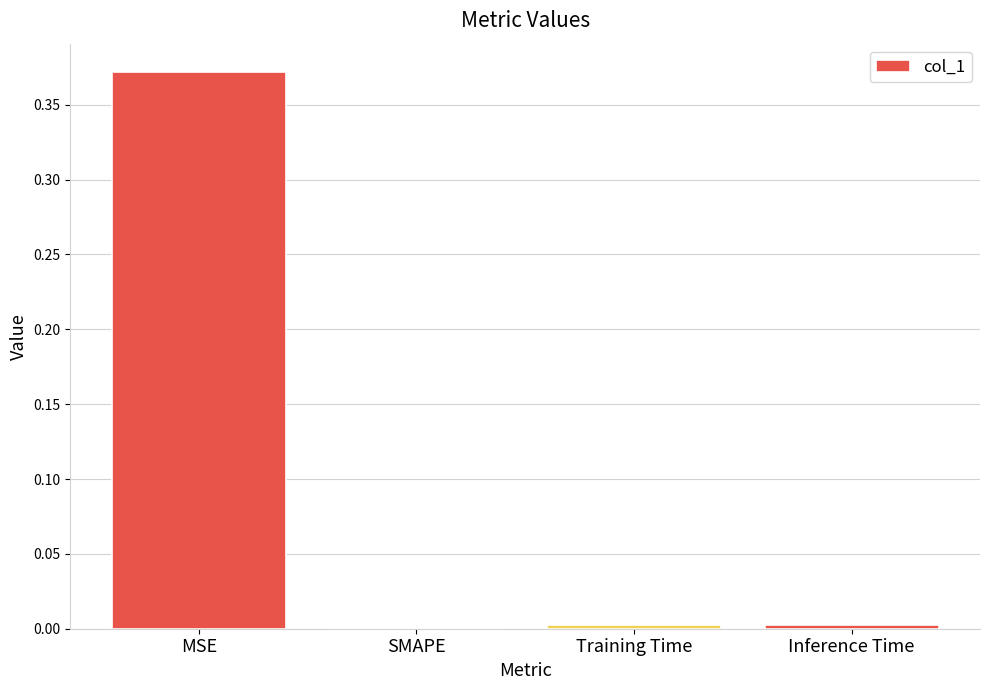

True or false: the data shows 0.0 at SMAPE.

True